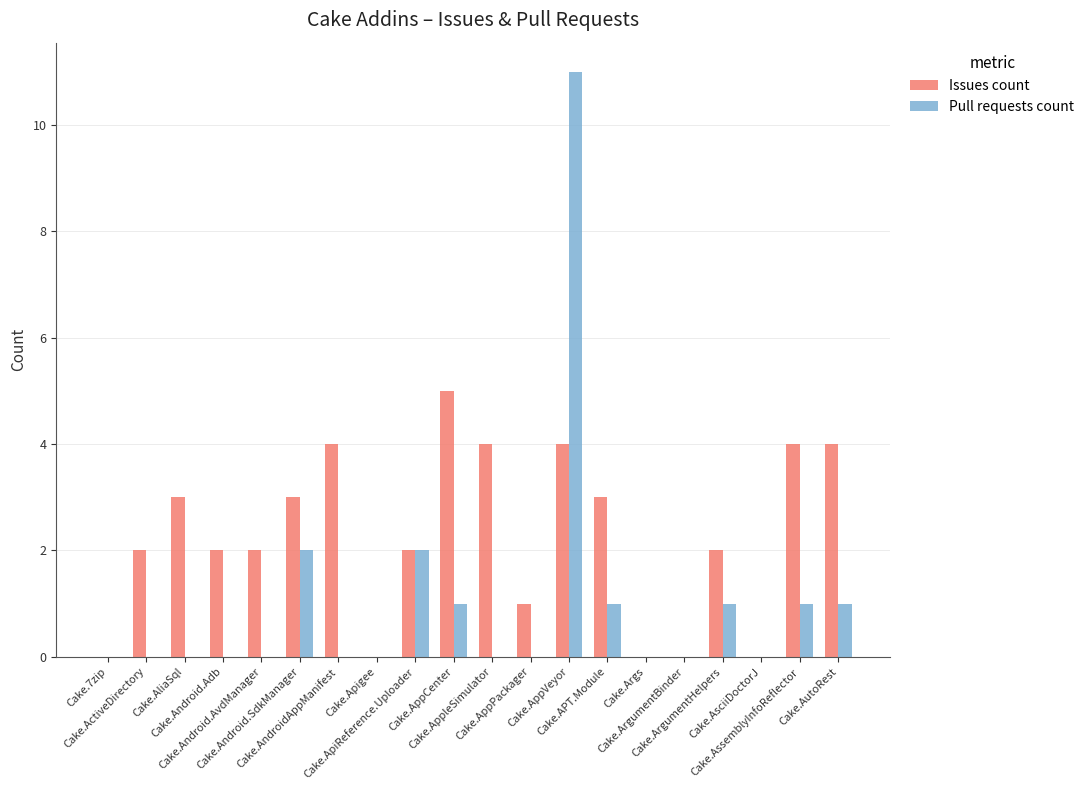

What are all the series names shown in the legend?

Issues count, Pull requests count